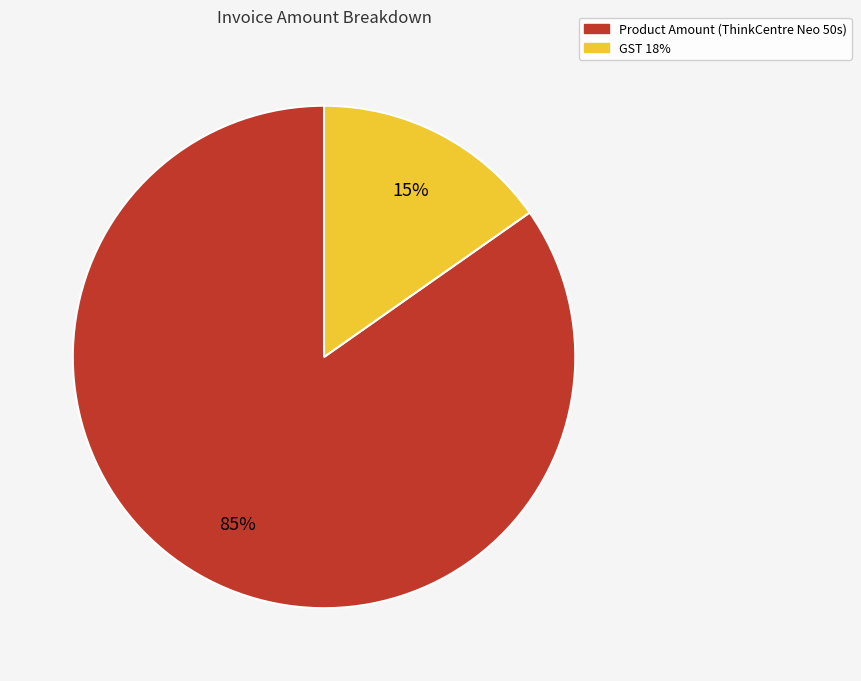

How many slices are in this pie chart?

2